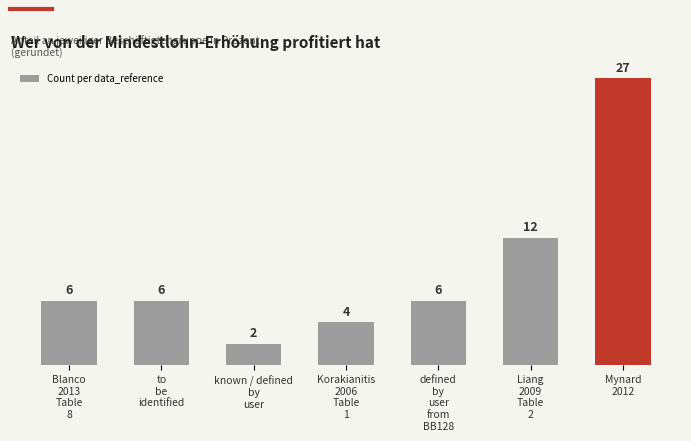

What is the approximate value at Mynard
2012, to the nearest 5?

25